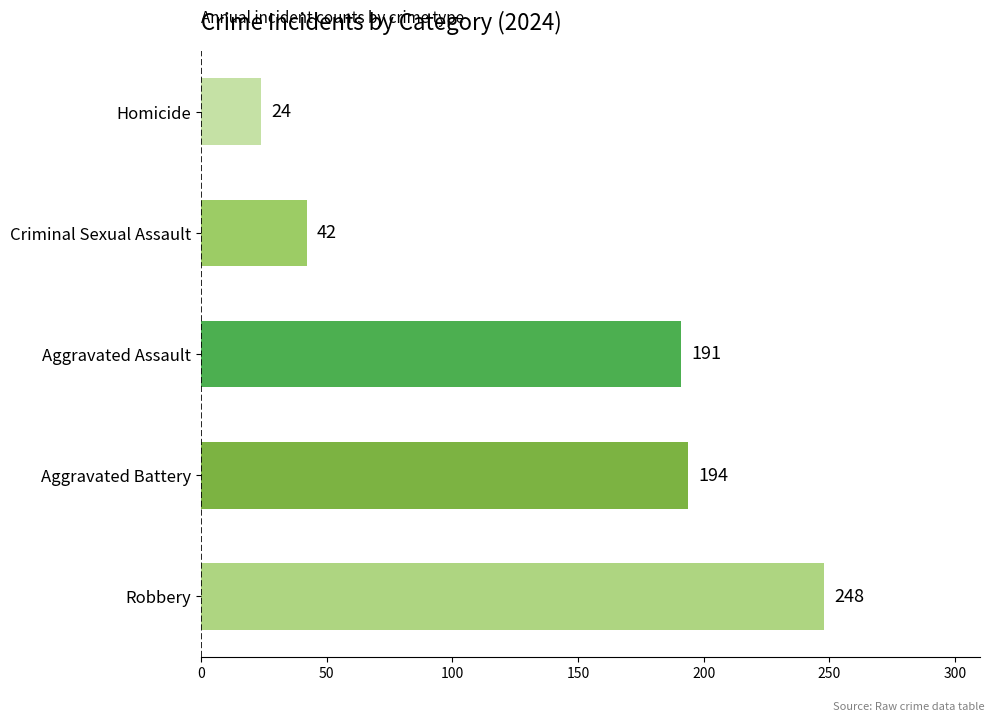

Is it true that the value at Robbery is 102?

False